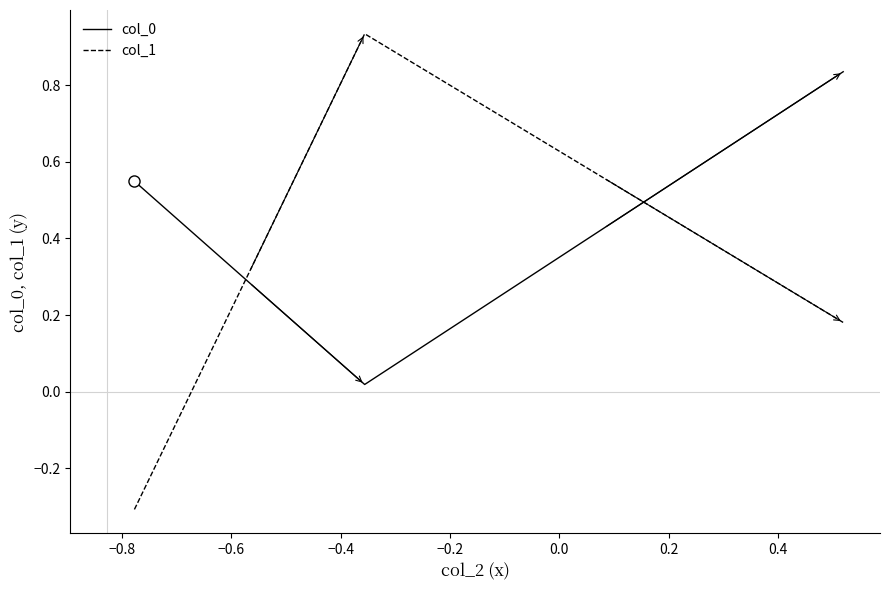

What is the smallest value displayed?

-0.3